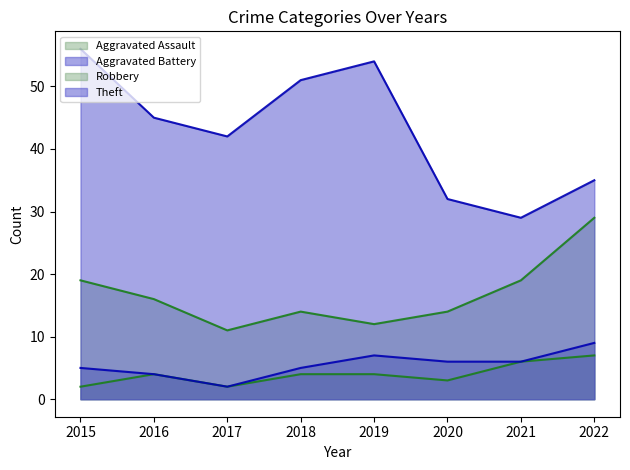

What is the sum of all Aggravated Battery values?

44